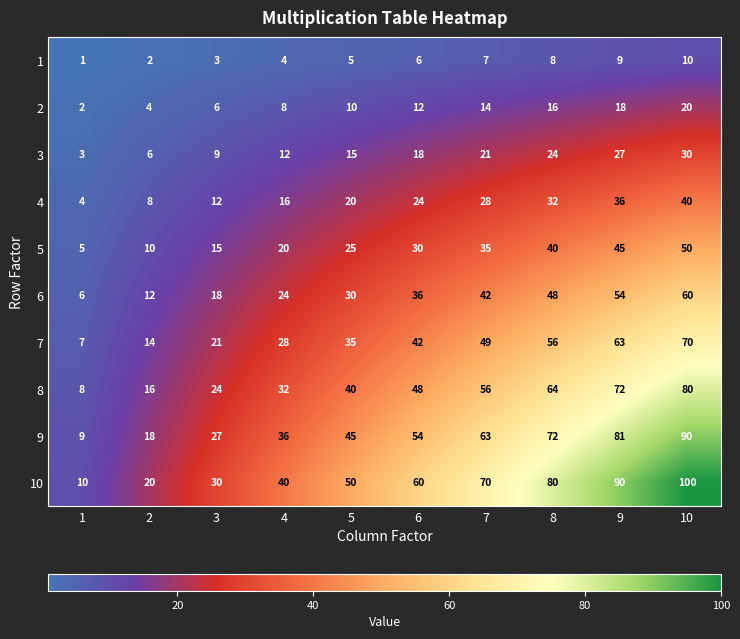

Rank the series by their maximum value, from highest to lowest.

10, 9, 8, 7, 6, 5, 4, 3, 2, 1